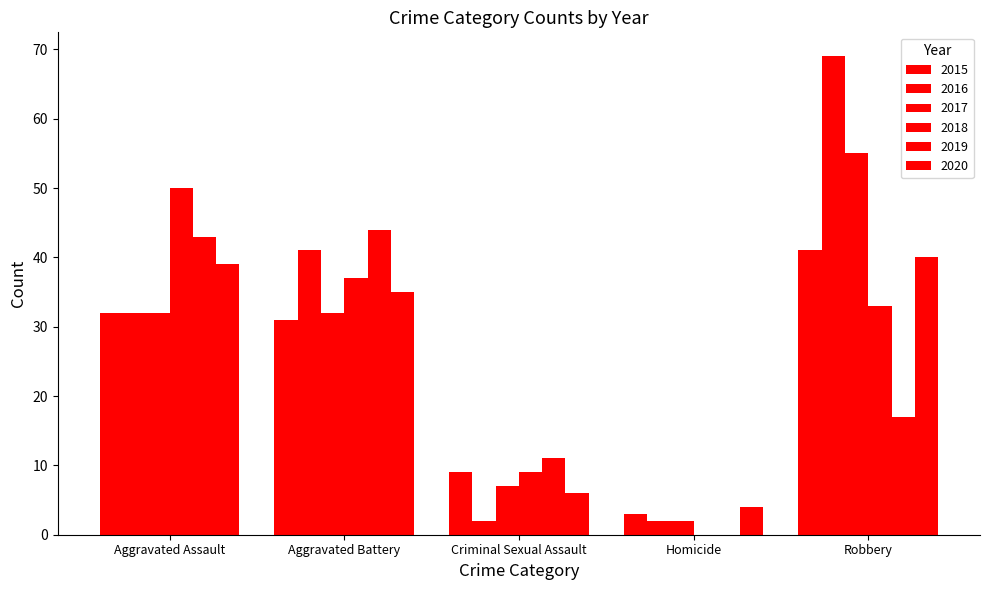

How many data points does each series have?

5